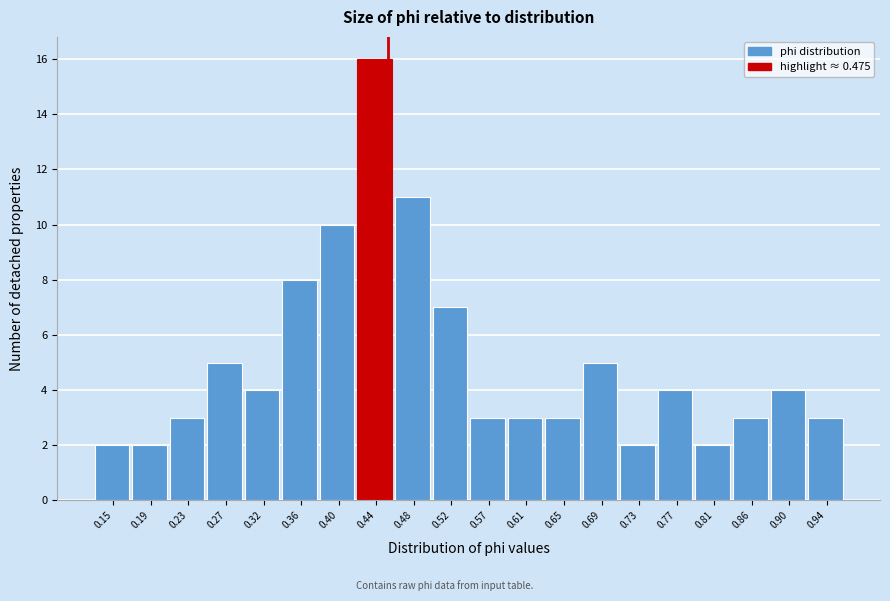

Reading left to right, what are all the values shown in this chart?

2	2	3	5	4	8	10	16	11	7	3	3	3	5	2	4	2	3	4	3